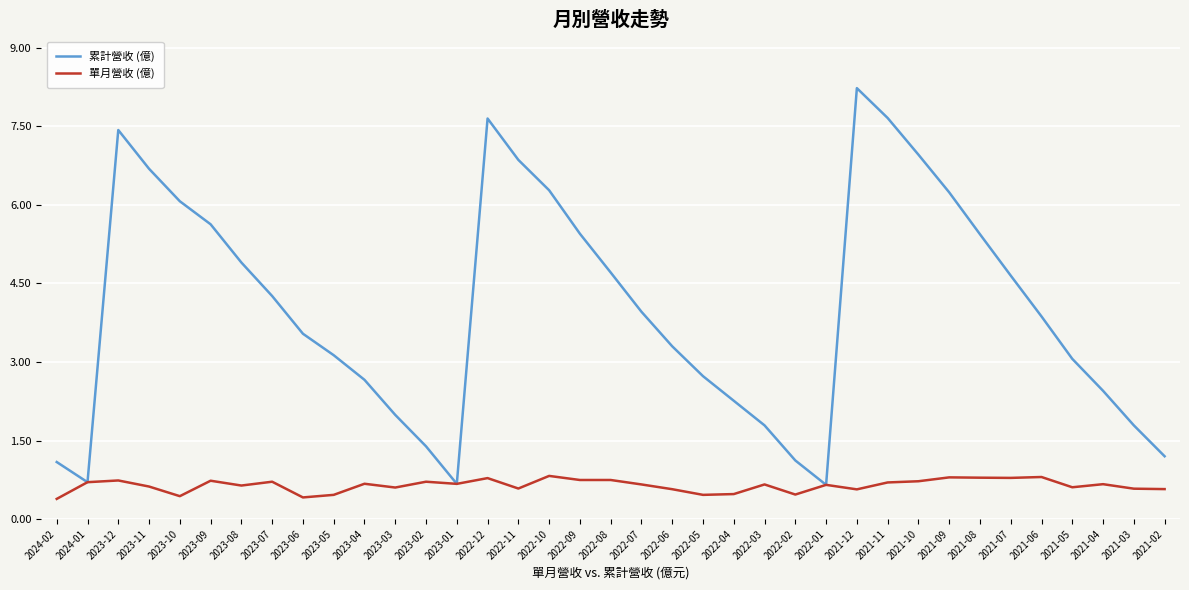

What is the average value of the 單月營收 (億) series?

0.6